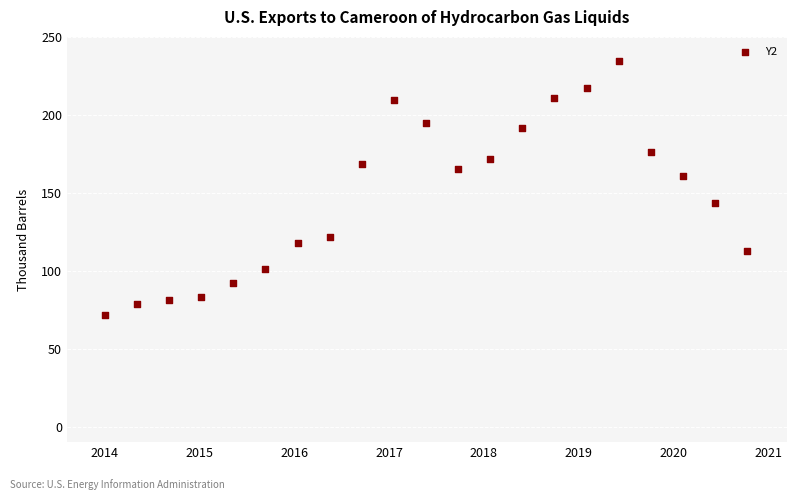

What is the range of X values (max minus min)?

3.4